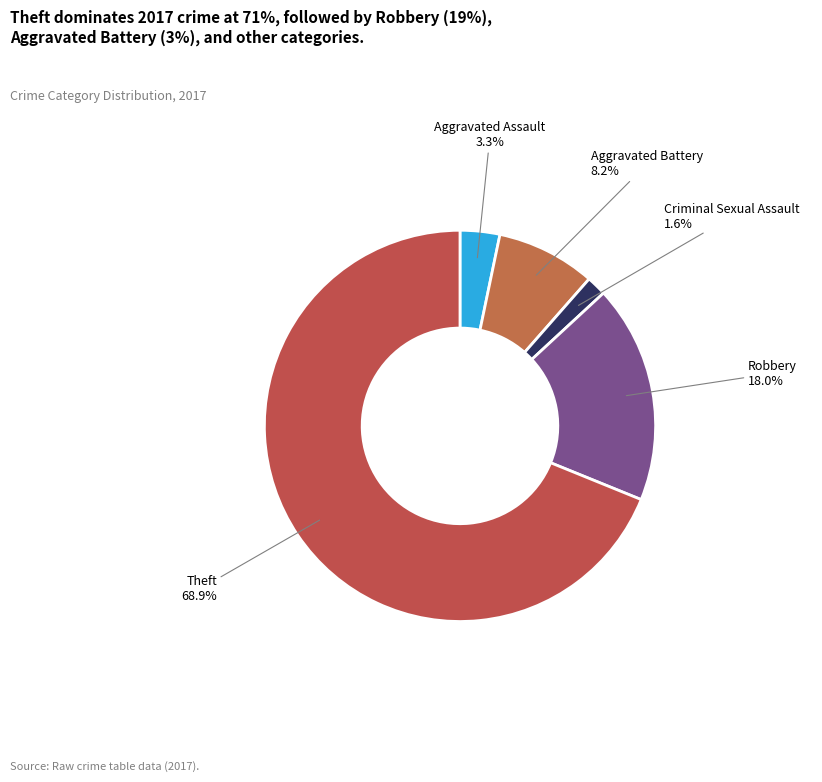

Is the sum of Robbery and Theft greater than half?

Yes